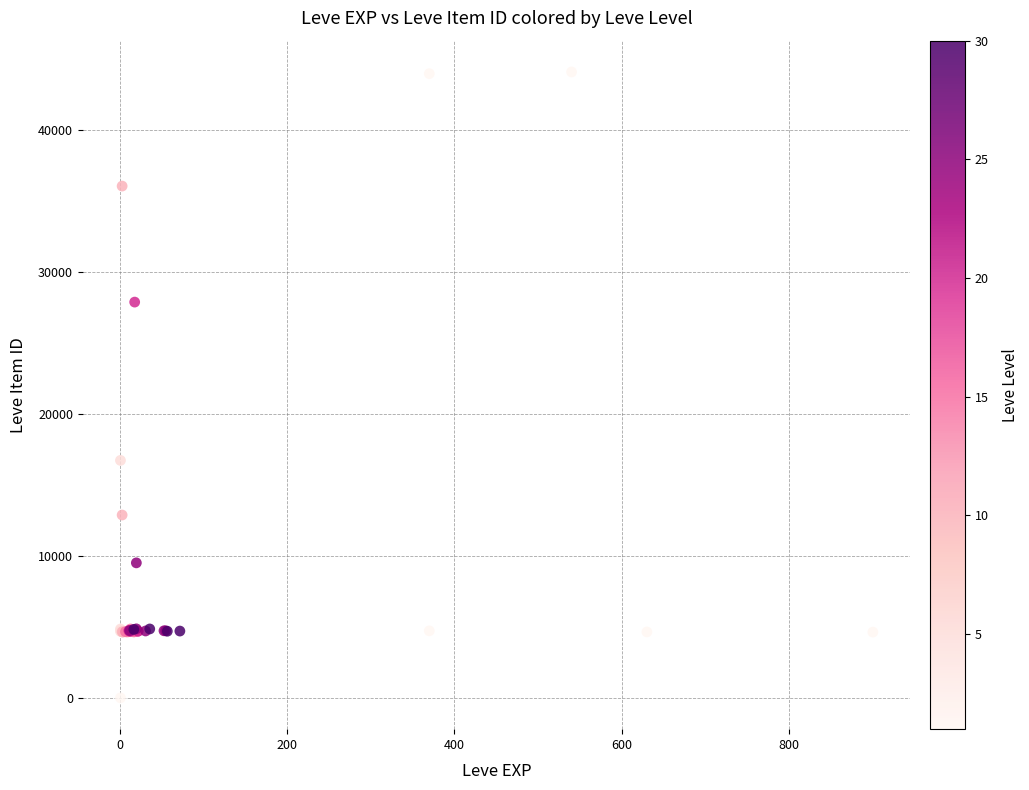

What Y value in the scatter plot is closest to 22050?

16734